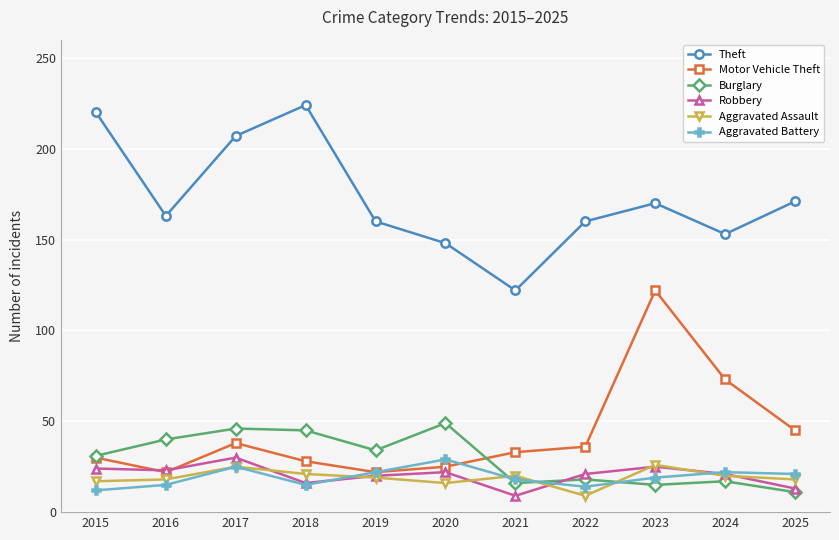

Count the number of data series in this chart.

6